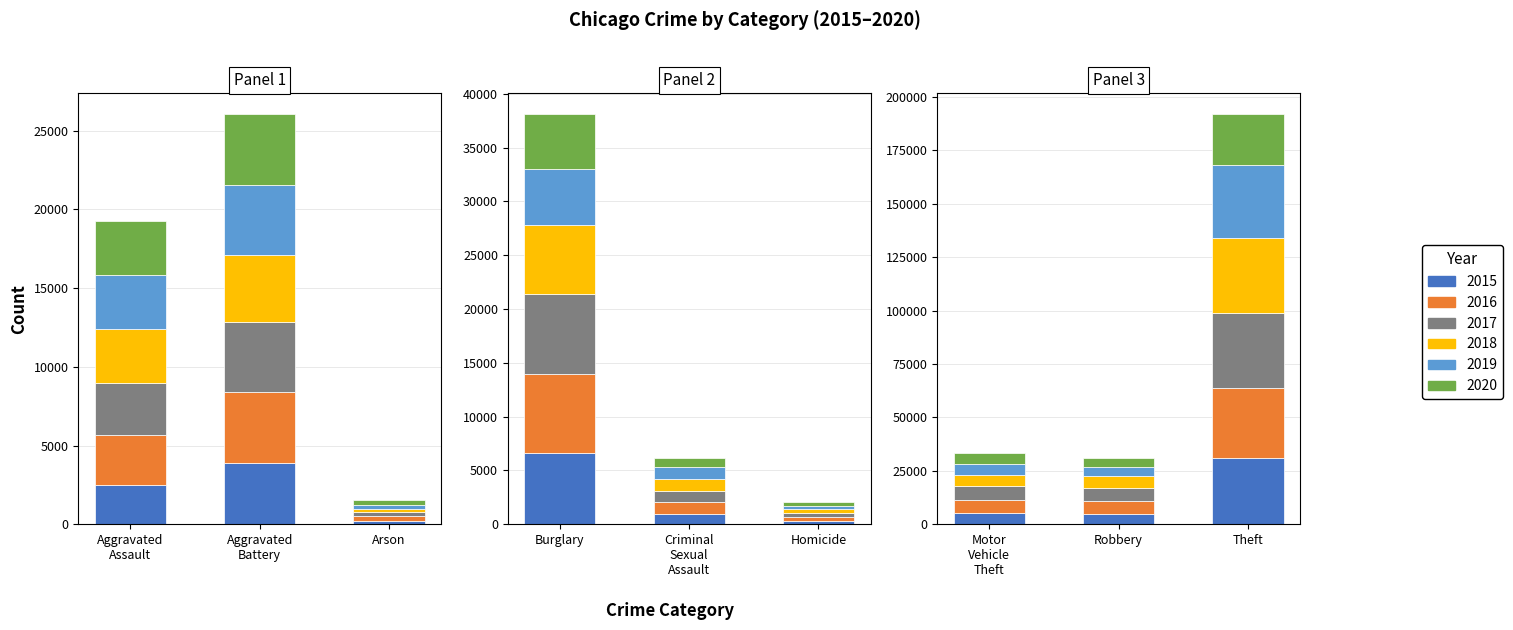

The value of 2017 at 0 is 3307. True or false?

True